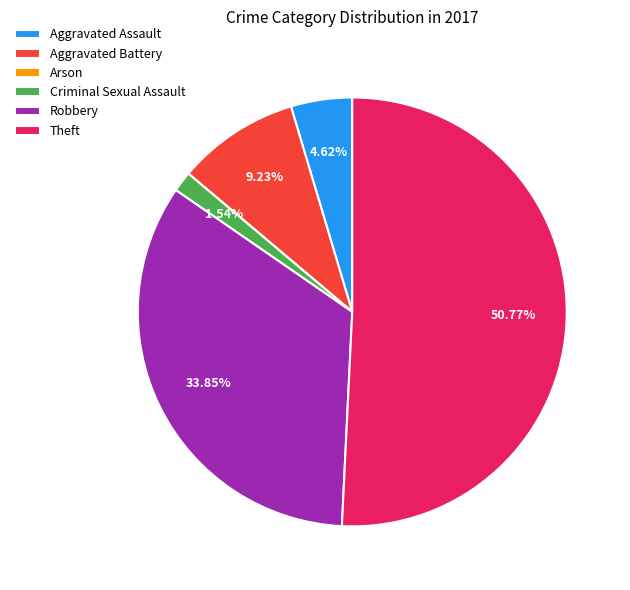

Is Theft the majority of the pie?

Yes